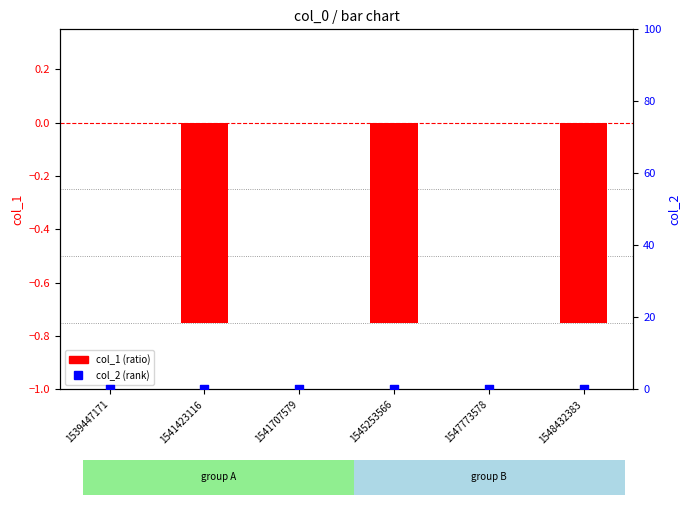

Which series has the largest Y range (max minus min)?

col_1 (ratio)